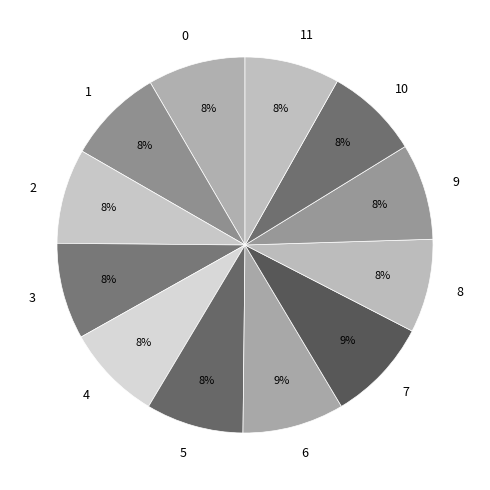

Does any single category account for the majority?

No